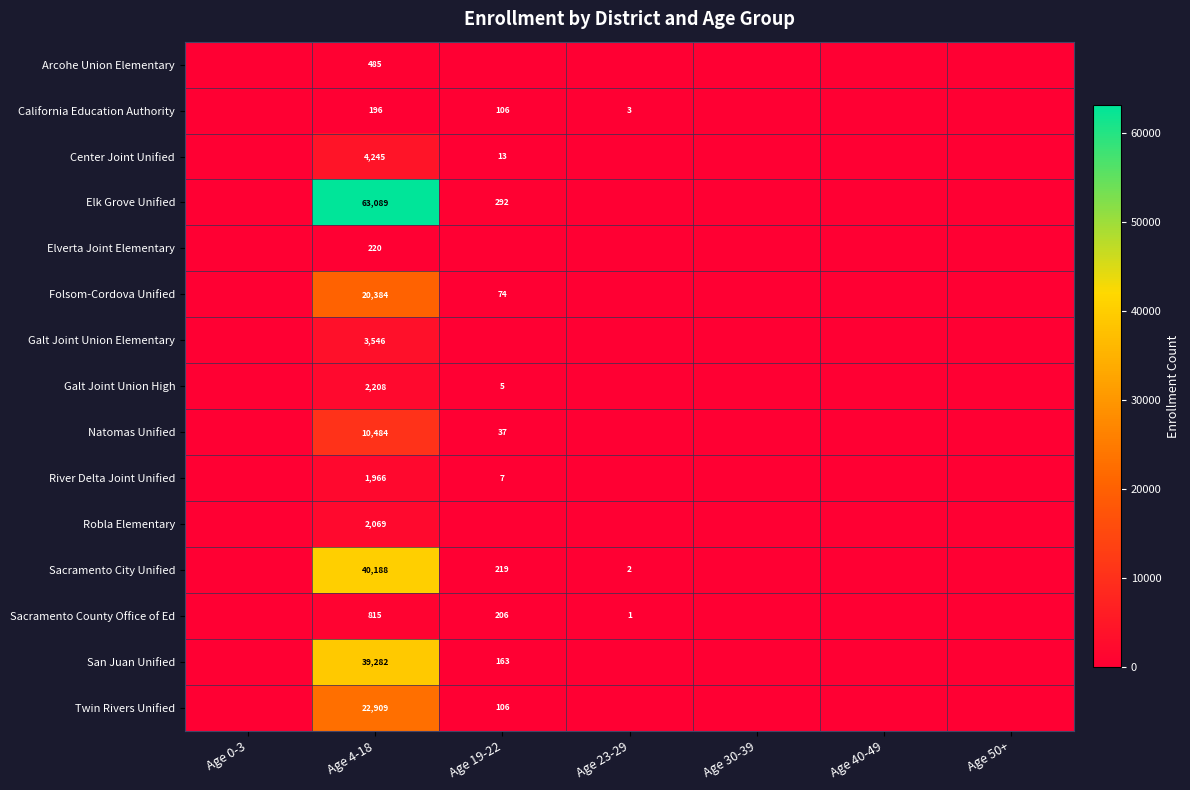

What is the total value across all series at Age 4-18?

212086